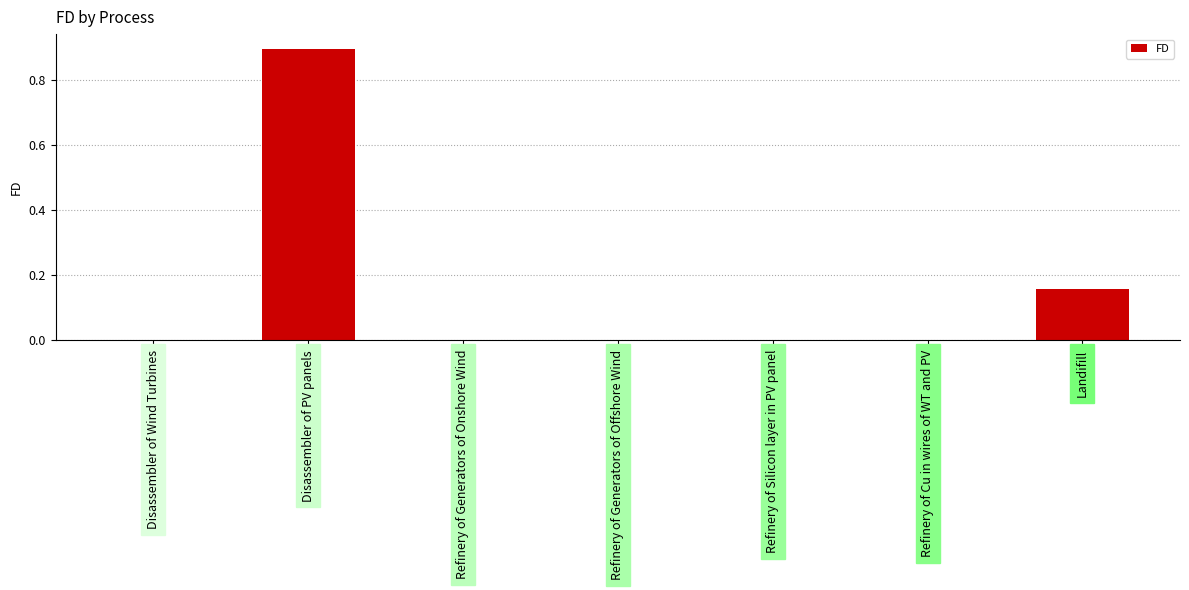

What is the change in value from Refinery of Generators of Onshore Wind to Landifill?

+0.2